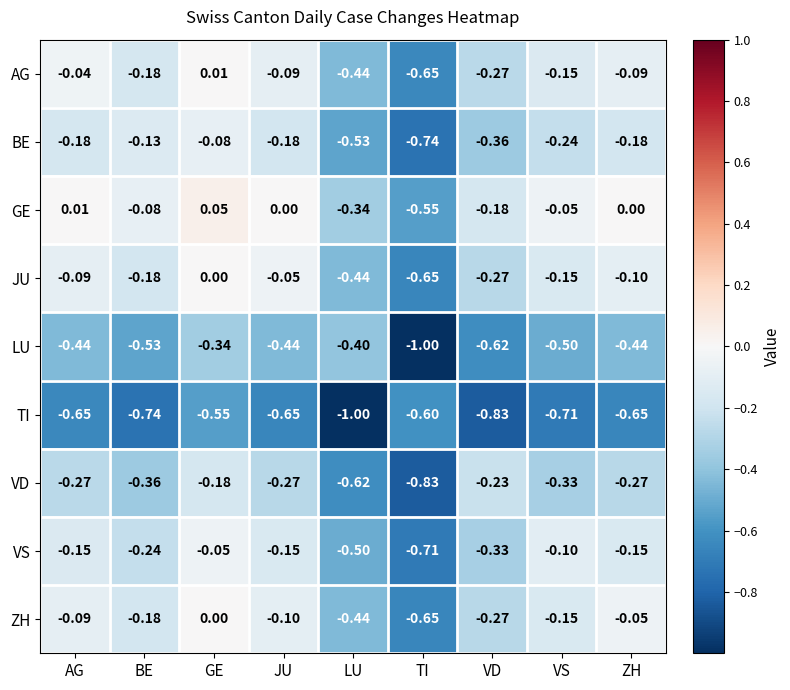

At which label does AG first exceed 0?

GE